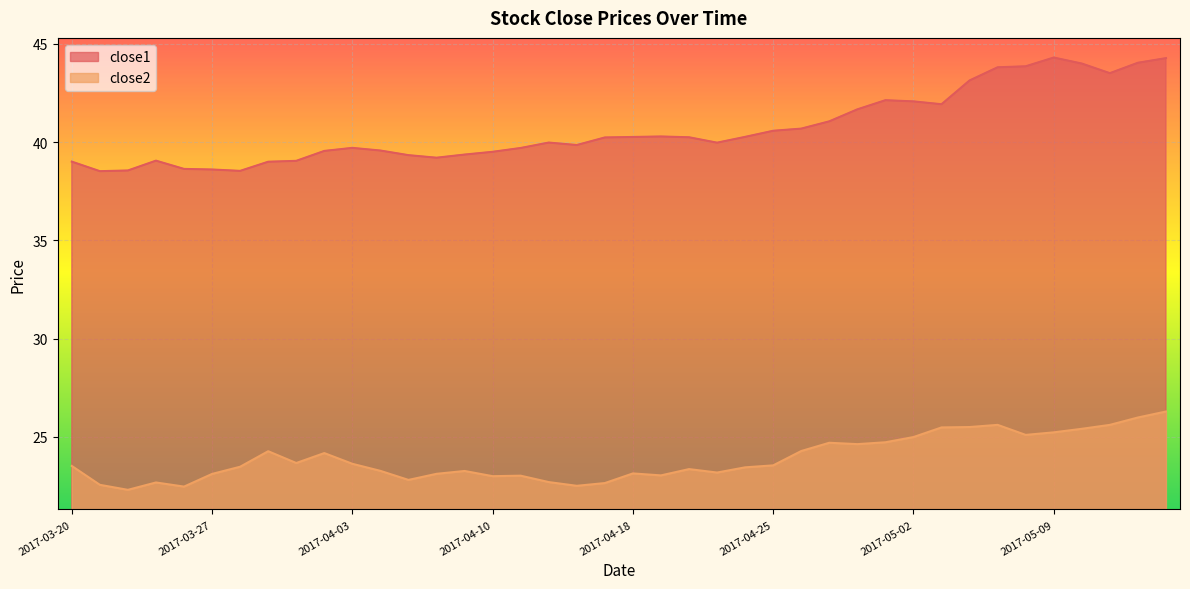

What is the label of the 3rd point from the left?

2017-03-22